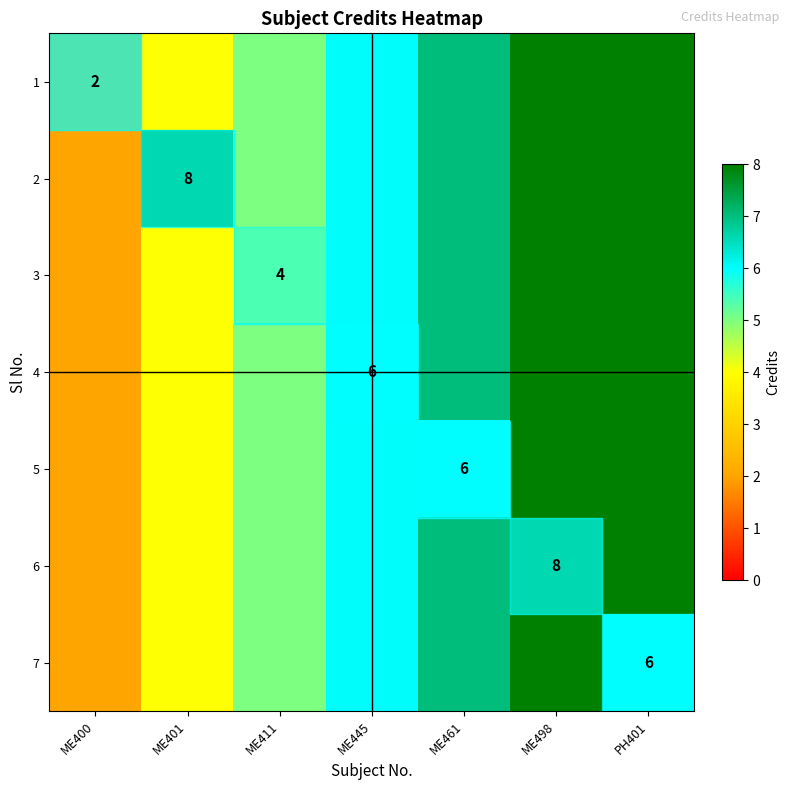

The 5 series shows 8 at ME461. True or false?

False